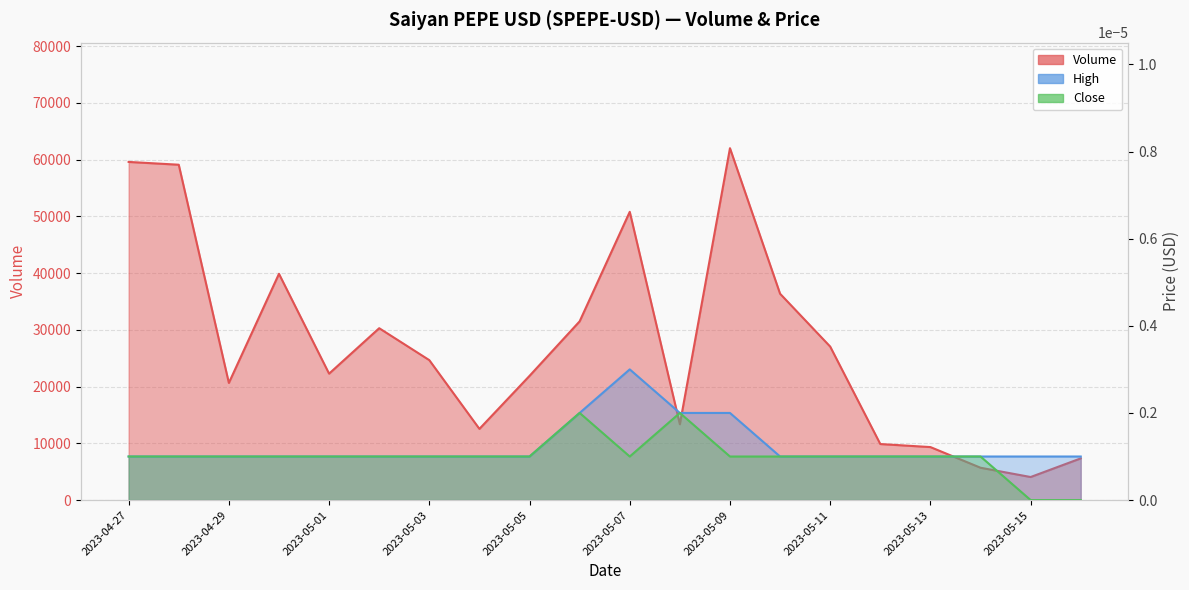

Which category has the highest value in the Close series?

2023-05-06